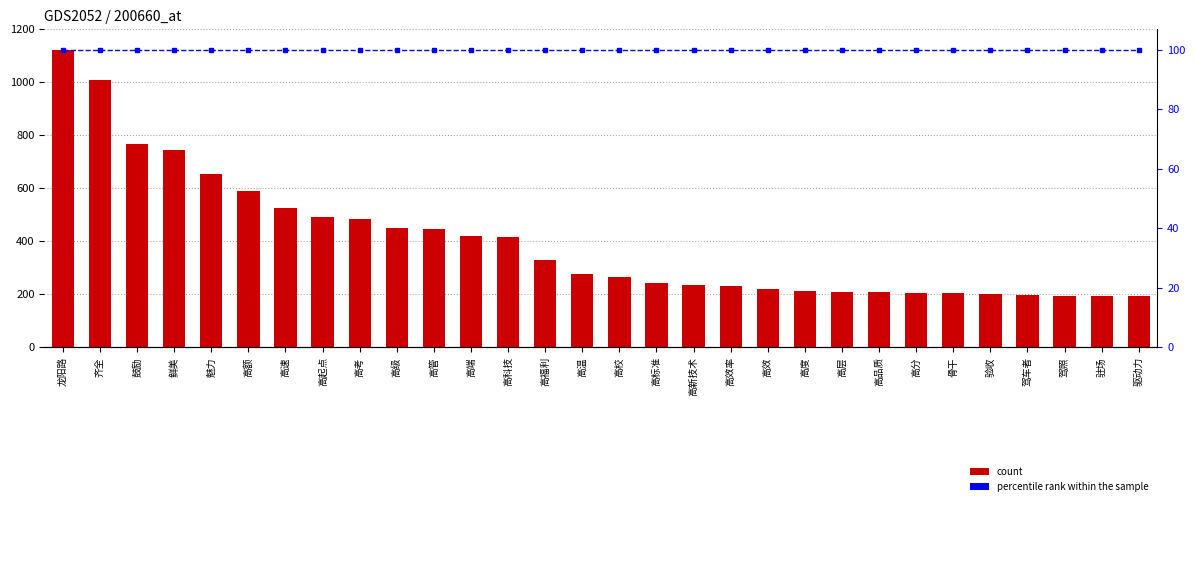

Between 驾车者 and 骨干, which is larger?

骨干